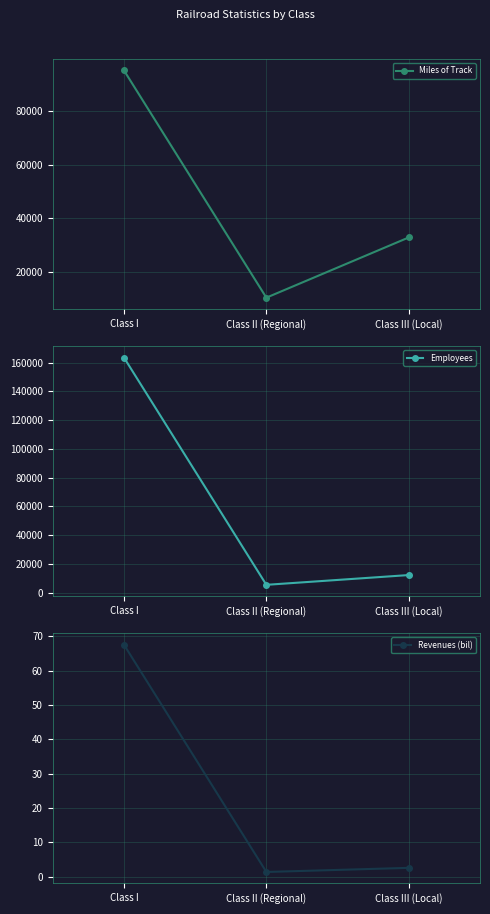

True or false: Employees has a value of 8420.8 at Class III (Local).

False